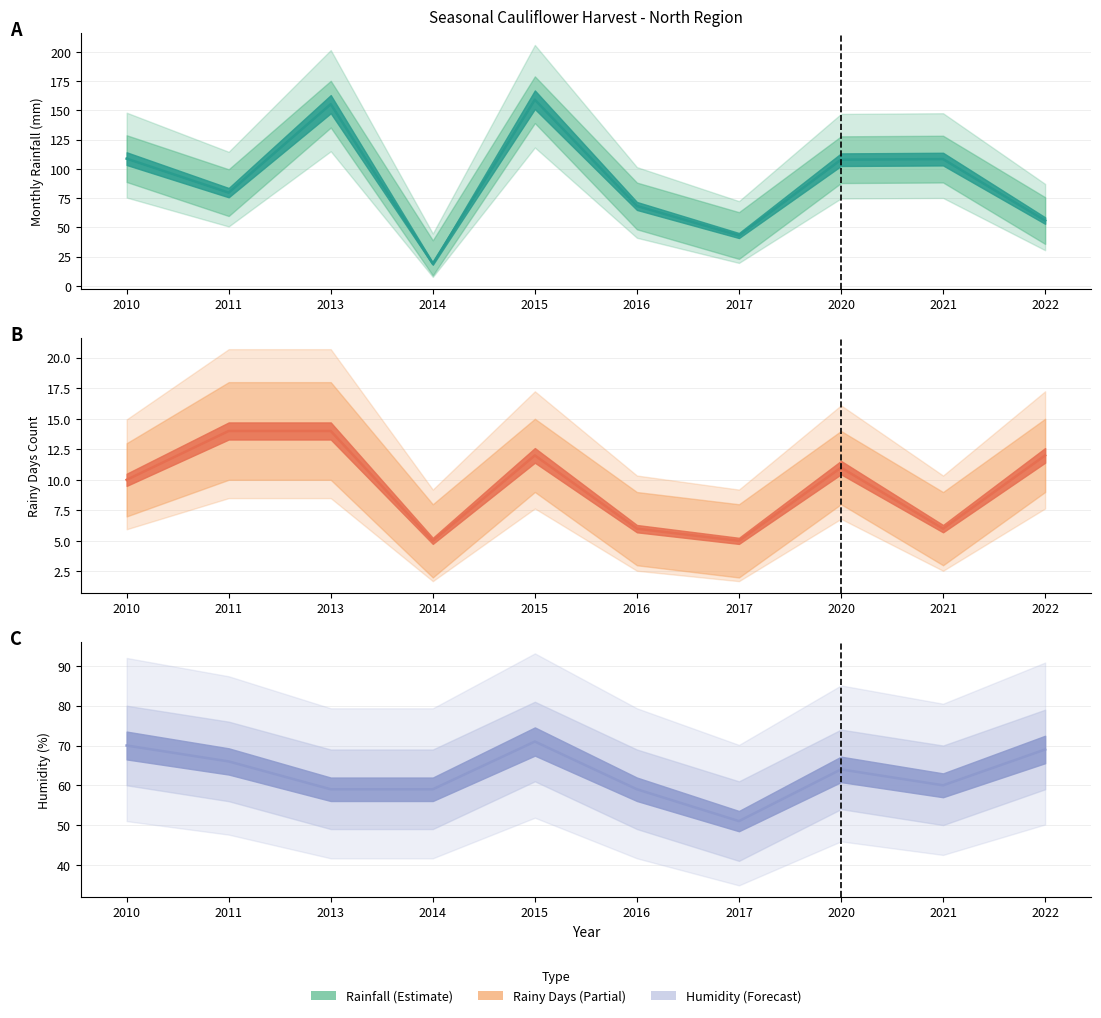

Reading left to right, extract all data points from this chart.

monthly_rainfall_mm: 108.8	79.7	155.4	18.9	159.2	68.3	43.0	107.9	108.4	55.8
rainy_days_count: 10.0	14.0	14.0	5.0	12.0	6.0	5.0	11.0	6.0	12.0
humi: 70.0	66.0	59.0	59.0	71.0	59.0	51.0	64.0	60.0	69.0